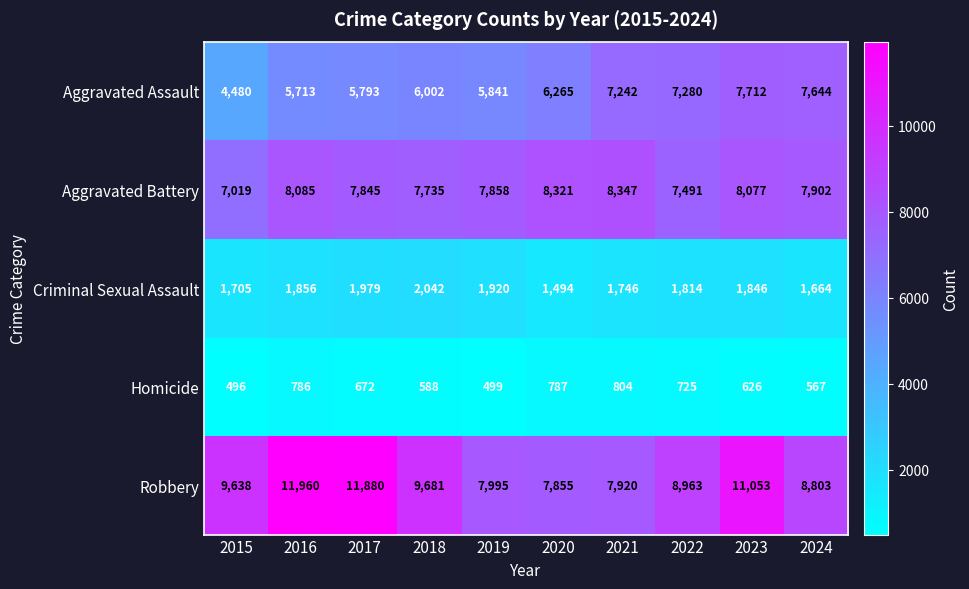

Between 2020 and 2021, which series saw the biggest shift?

Aggravated Assault